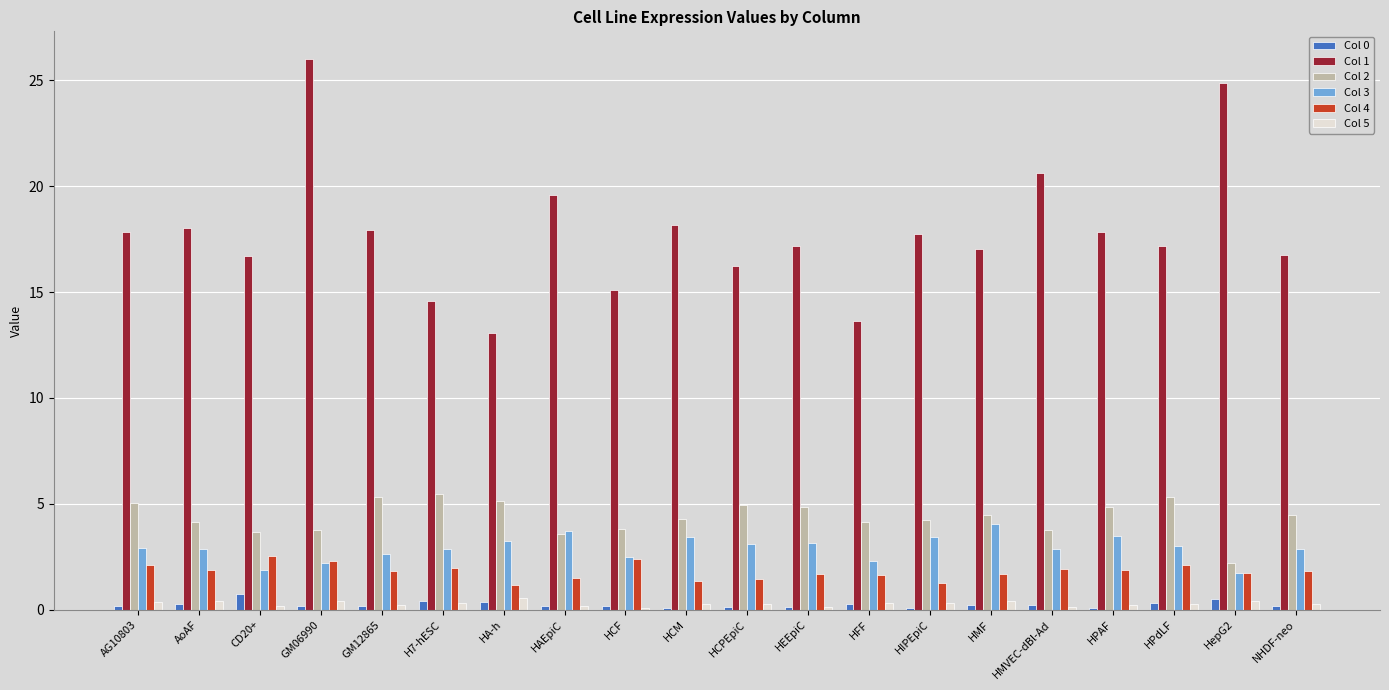

At which label does Col 3 first exceed 2?

AG10803